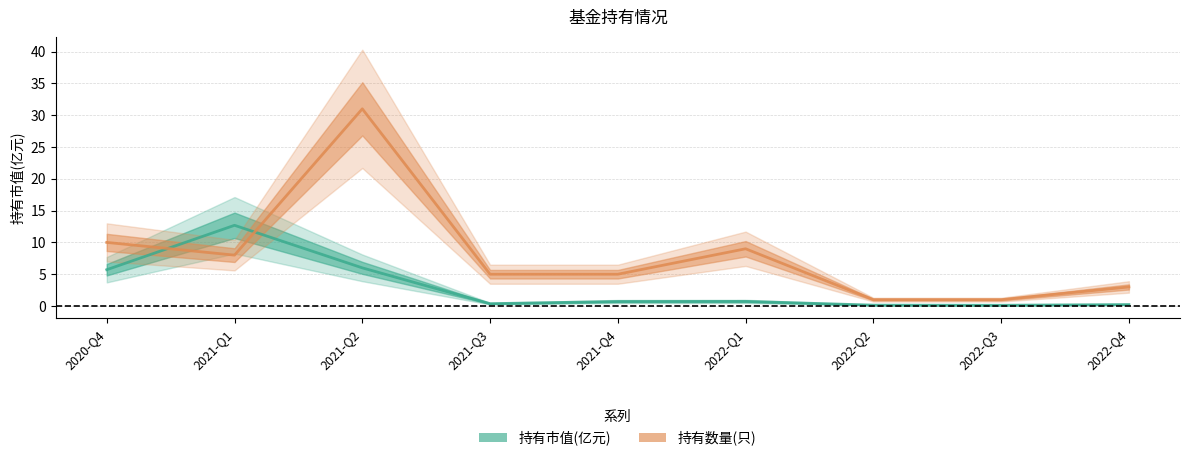

At which category is the sum across all series the highest?

2021-Q2